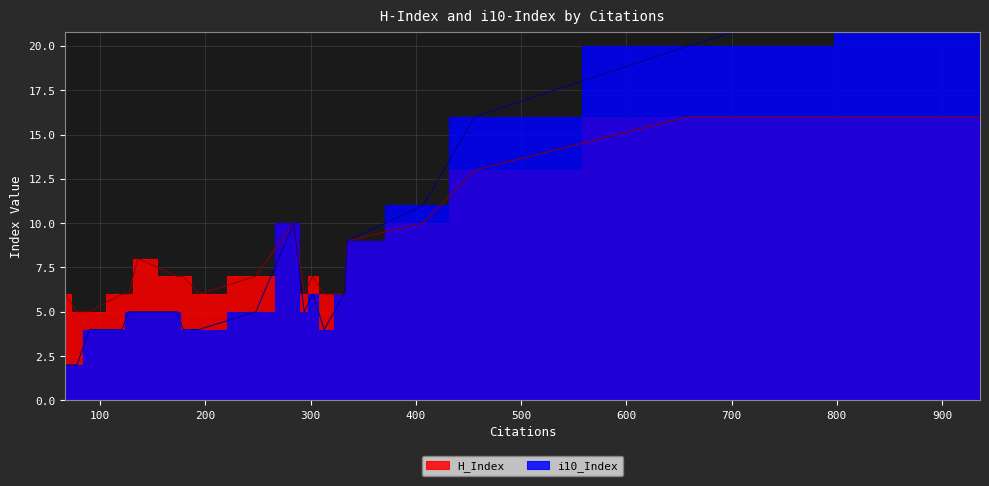

True or false: H_Index and i10_Index intersect in this chart.

True